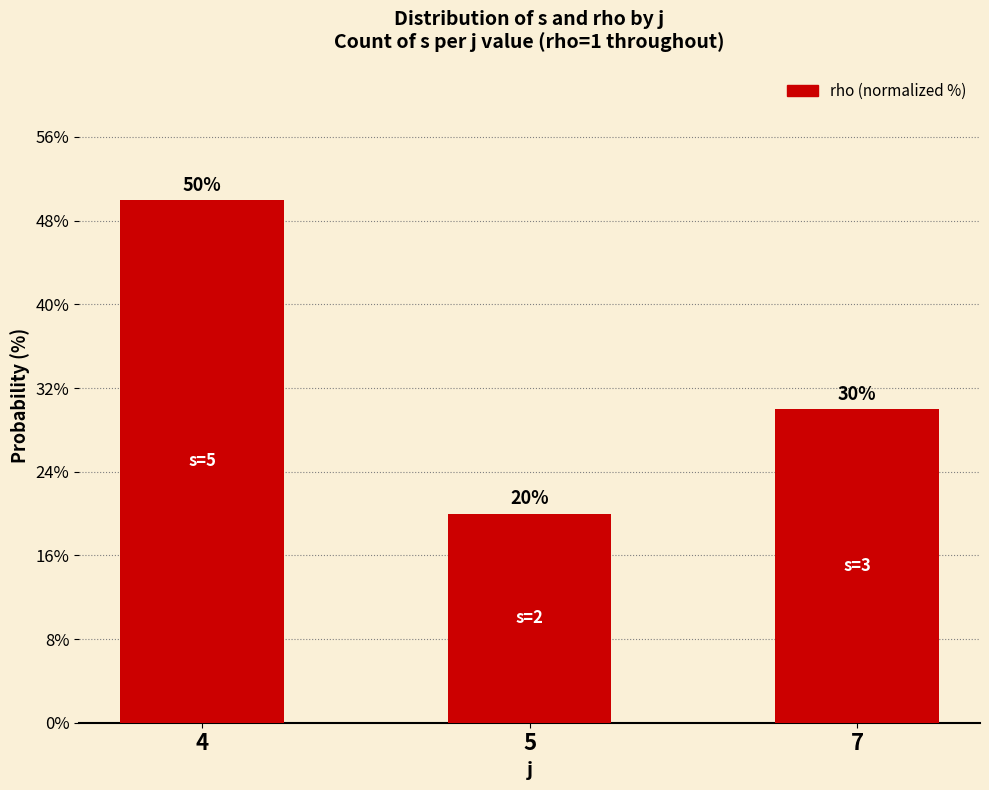

At which label does the data first exceed 30?

4